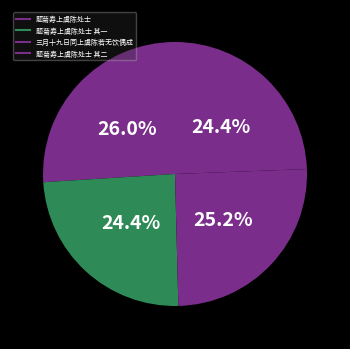

How many slices are in this pie chart?

4